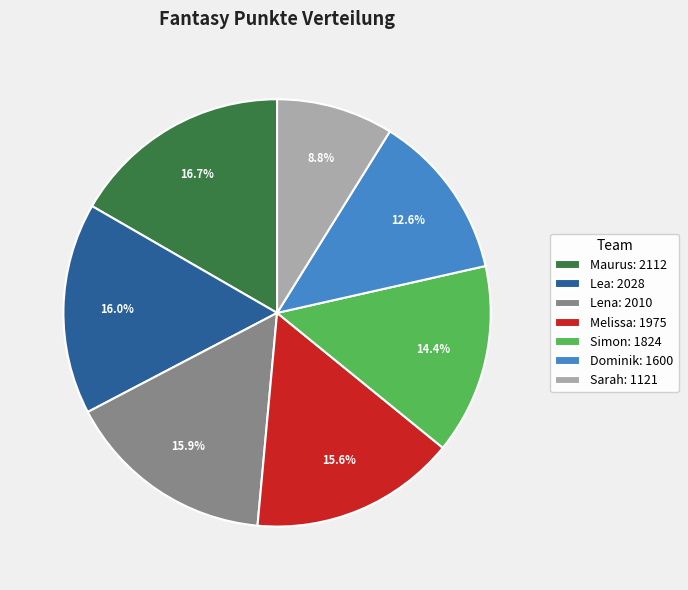

Does Sarah represent more than half of the total?

No